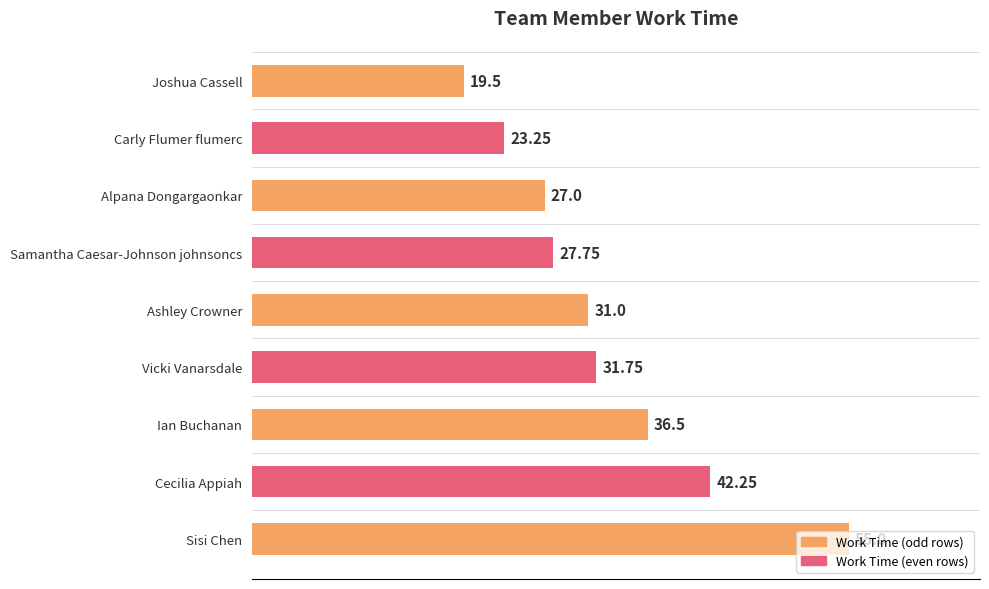

What is the maximum value shown in the chart?

55.0